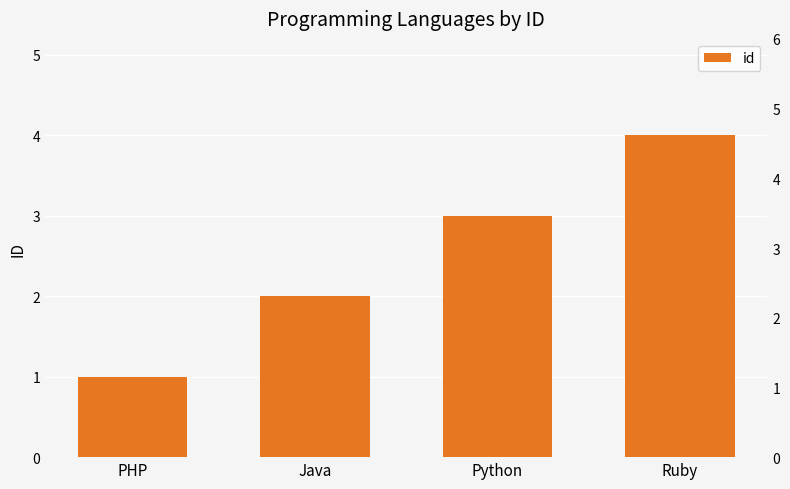

Reading left to right, list all the values displayed in this chart.

1	2	3	4